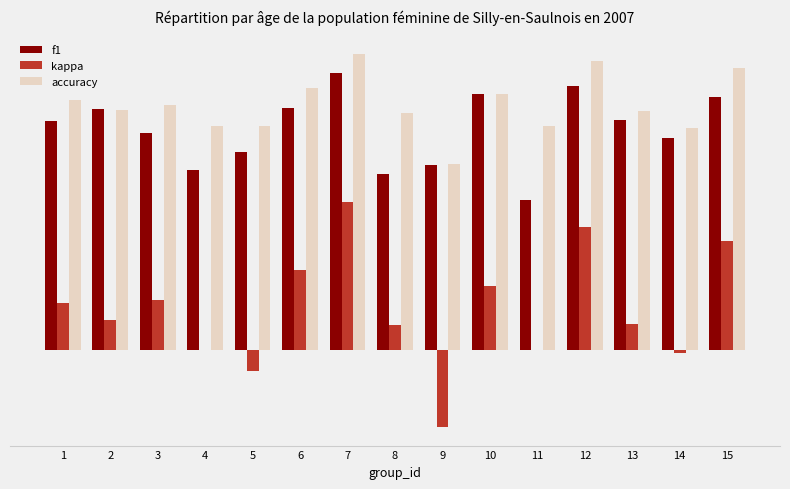

Rank the series by their maximum value, from highest to lowest.

accuracy, f1, kappa